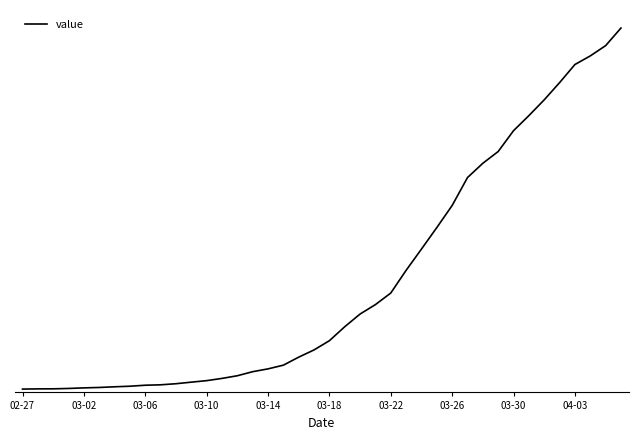

What is the difference between the second highest and minimum values?

6593